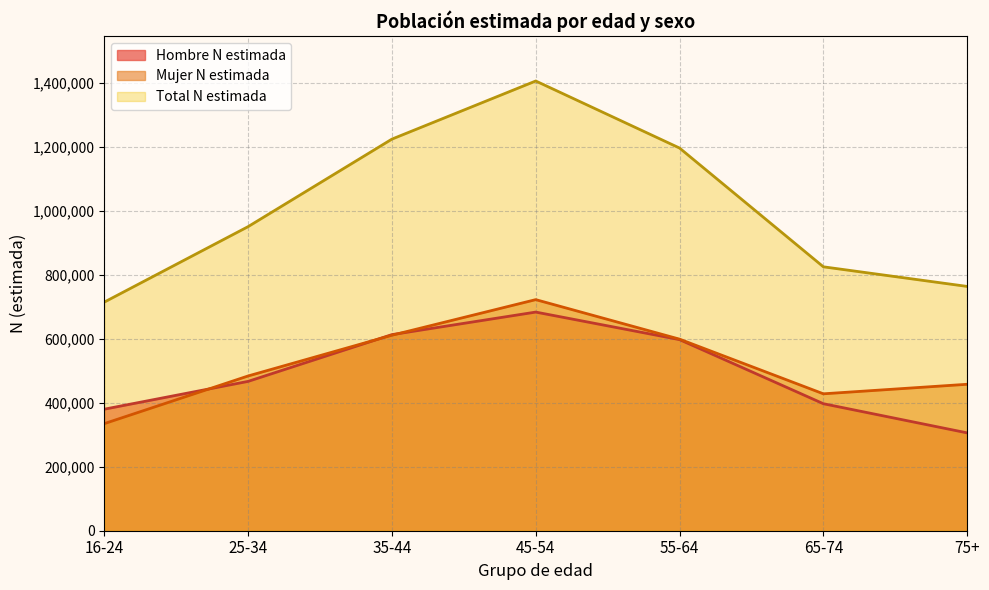

How many interior local peaks does the Hombre N estimada series have?

1